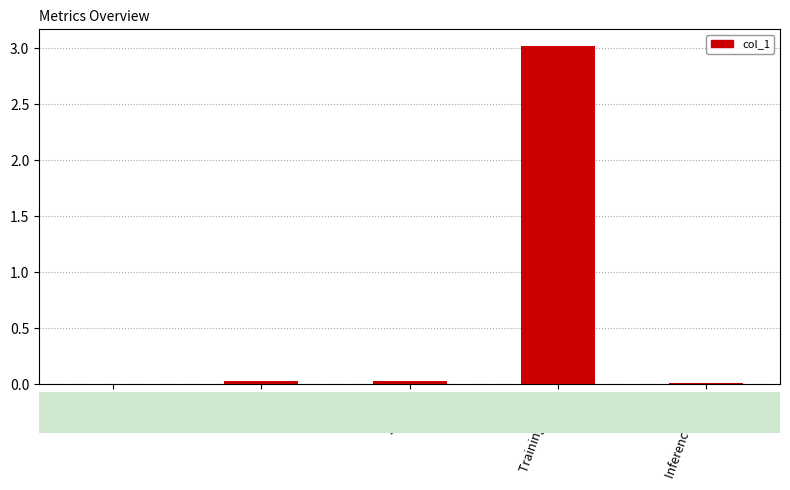

Are the bars horizontal?

No